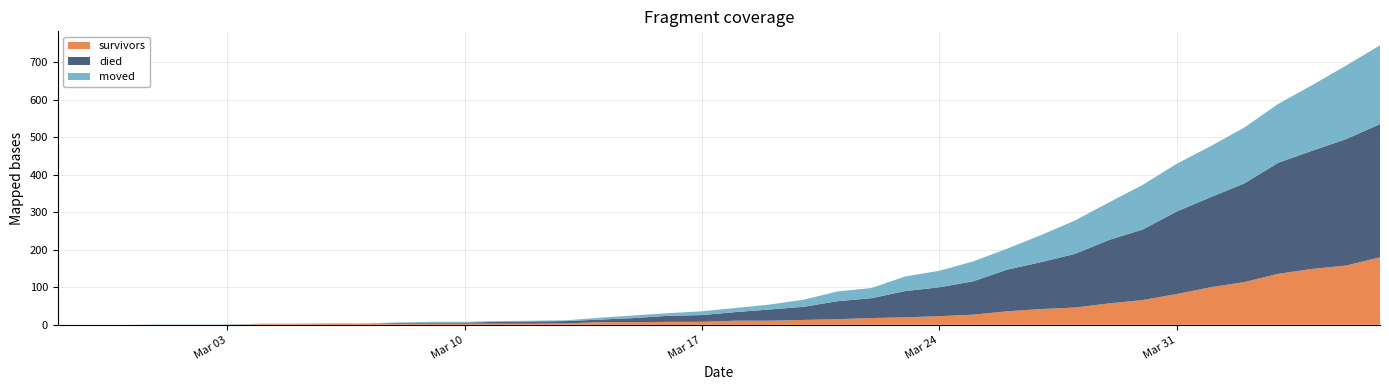

Reading left to right, what are all the values shown in this chart?

survivors: 2020-02-27=0	2020-02-28=0	2020-02-29=0	2020-03-01=0	2020-03-02=0	2020-03-03=0	2020-03-04=2	2020-03-05=2	2020-03-06=2	2020-03-07=3	2020-03-08=3	2020-03-09=3	2020-03-10=3	2020-03-11=3	2020-03-12=3	2020-03-13=4	2020-03-14=7	2020-03-15=7	2020-03-16=8	2020-03-17=8	2020-03-18=11	2020-03-19=11	2020-03-20=13	2020-03-21=15	2020-03-22=18	2020-03-23=20	2020-03-24=23	2020-03-25=27	2020-03-26=36	2020-03-27=42	2020-03-28=46	2020-03-29=57	2020-03-30=66	2020-03-31=82	2020-04-01=100	2020-04-02=114	2020-04-03=136	2020-04-04=149	2020-04-05=158	2020-04-06=180
died: 2020-02-27=0	2020-02-28=0	2020-02-29=0	2020-03-01=0	2020-03-02=0	2020-03-03=0	2020-03-04=0	2020-03-05=0	2020-03-06=0	2020-03-07=0	2020-03-08=2	2020-03-09=3	2020-03-10=3	2020-03-11=5	2020-03-12=6	2020-03-13=6	2020-03-14=7	2020-03-15=11	2020-03-16=16	2020-03-17=18	2020-03-18=23	2020-03-19=30	2020-03-20=35	2020-03-21=48	2020-03-22=53	2020-03-23=70	2020-03-24=77	2020-03-25=89	2020-03-26=111	2020-03-27=125	2020-03-28=143	2020-03-29=169	2020-03-30=188	2020-03-31=220	2020-04-01=240	2020-04-02=263	2020-04-03=296	2020-04-04=315	2020-04-05=337	2020-04-06=355
moved: 2020-02-27=0	2020-02-28=0	2020-02-29=0	2020-03-01=1	2020-03-02=1	2020-03-03=1	2020-03-04=1	2020-03-05=1	2020-03-06=2	2020-03-07=1	2020-03-08=1	2020-03-09=2	2020-03-10=2	2020-03-11=2	2020-03-12=2	2020-03-13=2	2020-03-14=5	2020-03-15=7	2020-03-16=7	2020-03-17=10	2020-03-18=11	2020-03-19=13	2020-03-20=19	2020-03-21=26	2020-03-22=27	2020-03-23=39	2020-03-24=44	2020-03-25=53	2020-03-26=56	2020-03-27=72	2020-03-28=89	2020-03-29=100	2020-03-30=119	2020-03-31=127	2020-04-01=136	2020-04-02=149	2020-04-03=157	2020-04-04=175	2020-04-05=196	2020-04-06=210